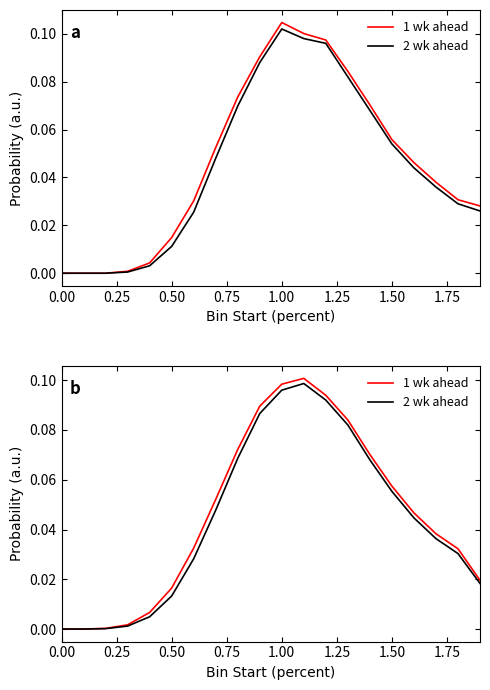

What is the difference between the maximum and minimum values in the 1 wk ahead series?

0.1